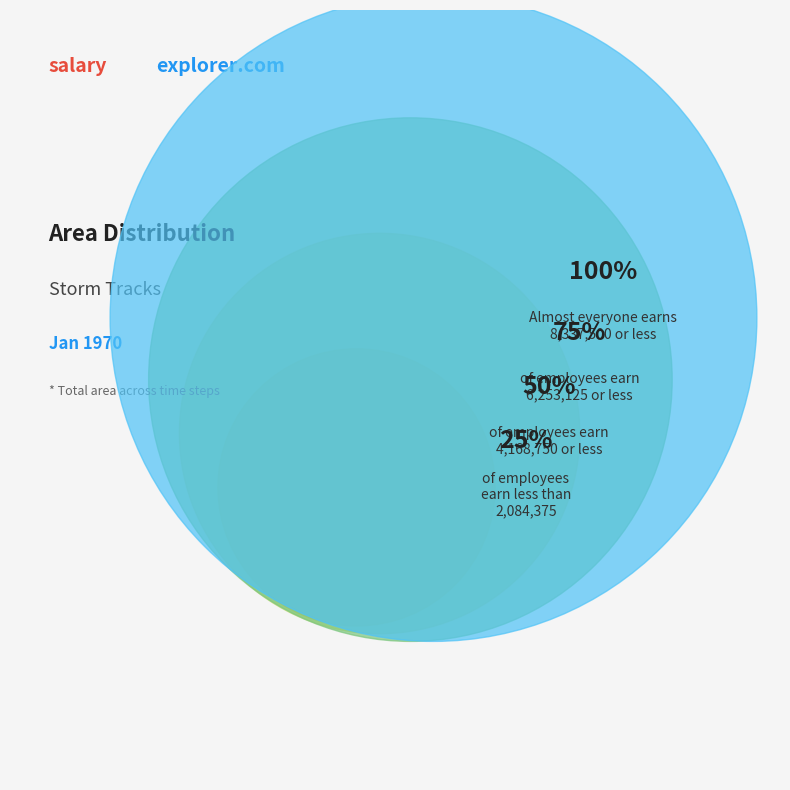

The 23 slice represents 23% of the pie. True or false?

False